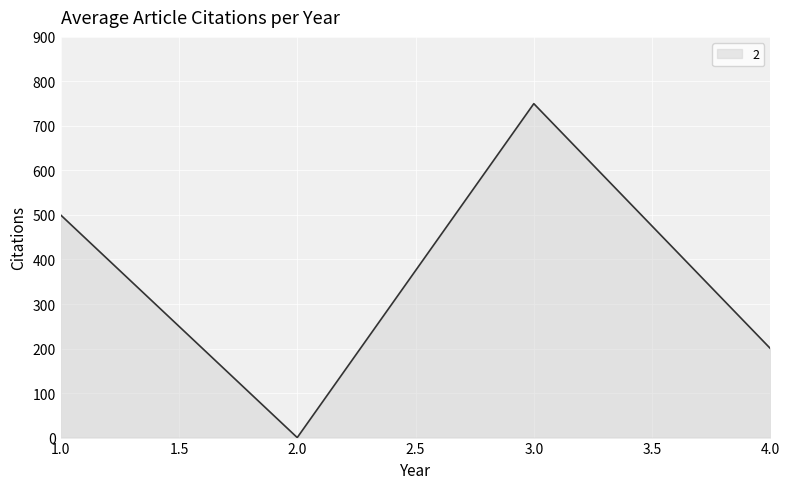

Reading left to right, list all the values displayed in this chart.

500	0	750	200